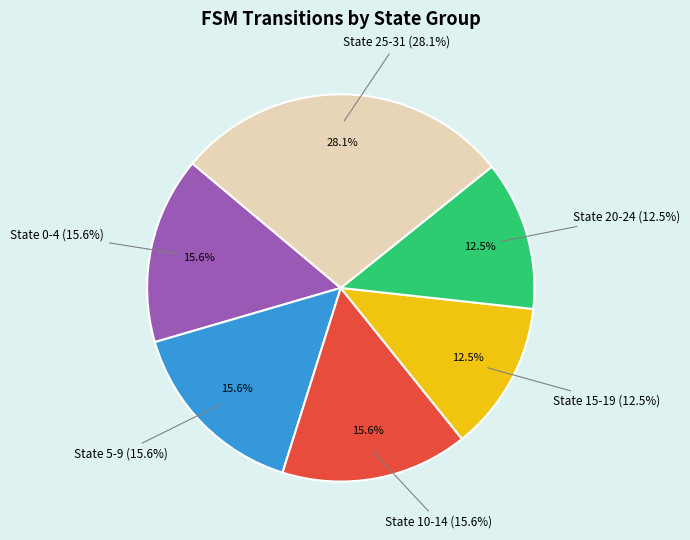

True or false: State 20-24 accounts for 4% of the total.

False